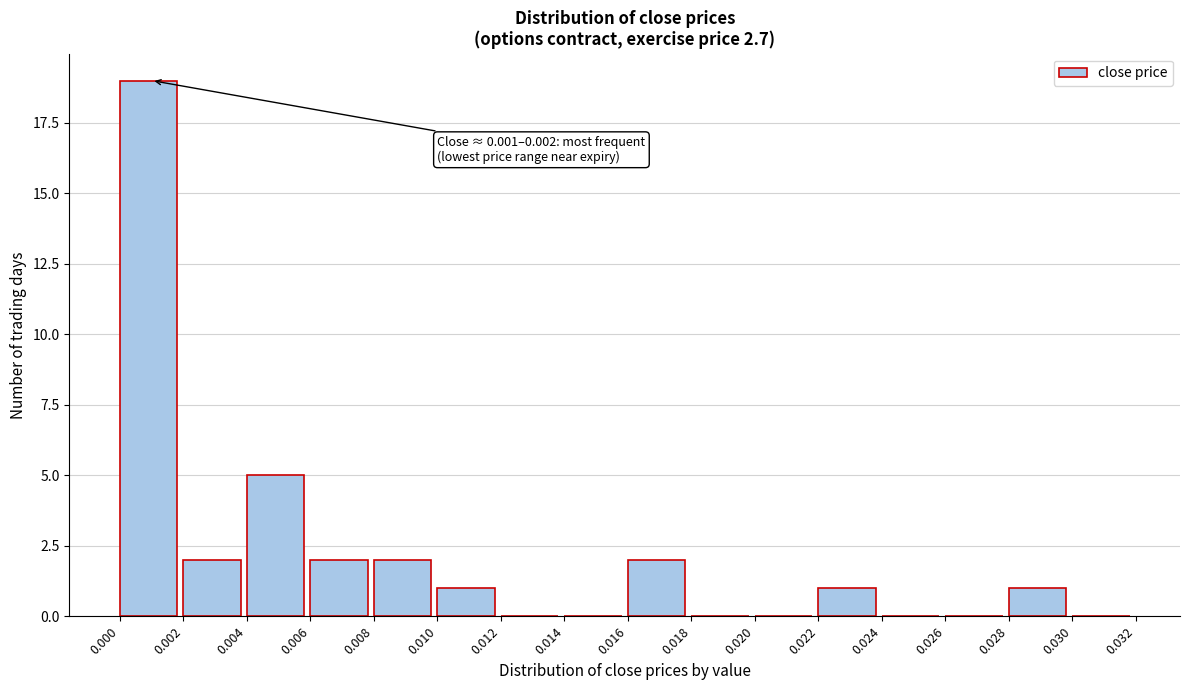

Which range on the x-axis has the tallest bar?

0.000 to 0.002